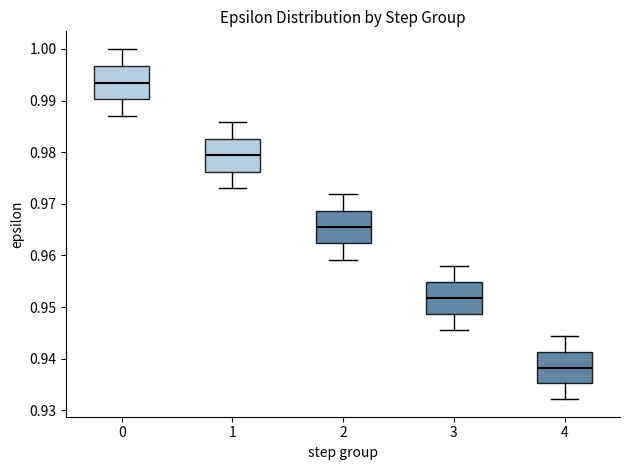

Reading left to right, transcribe this box plot: for each box, give where its median line is, the range the box spans, and where its two whiskers end, as read against the y-axis. The values are not printed on the chart, so give them approximately, as read against the axis.

0: median 0.993, box 0.990 to 0.997, whiskers 0.987 to 1.000
1: median 0.979, box 0.976 to 0.983, whiskers 0.973 to 0.986
2: median 0.965, box 0.962 to 0.969, whiskers 0.959 to 0.972
3: median 0.952, box 0.949 to 0.955, whiskers 0.946 to 0.958
4: median 0.938, box 0.935 to 0.941, whiskers 0.932 to 0.944